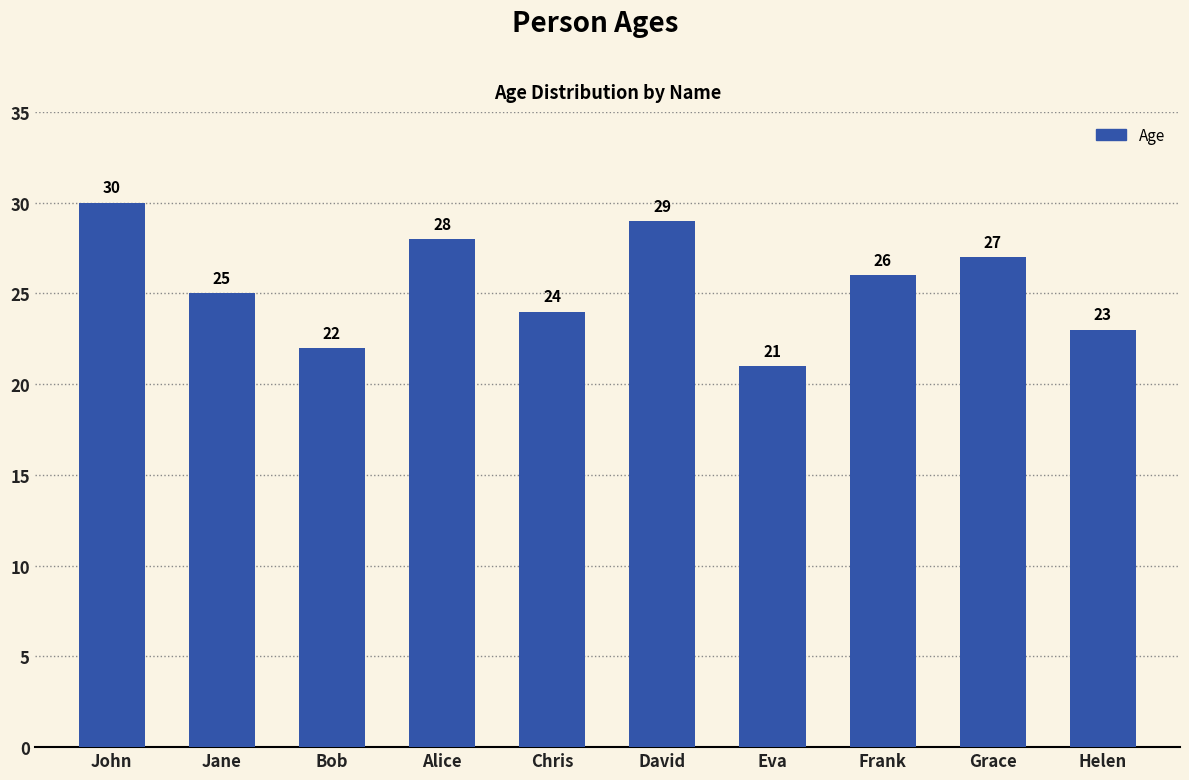

Which category has the lowest value across all series?

Eva